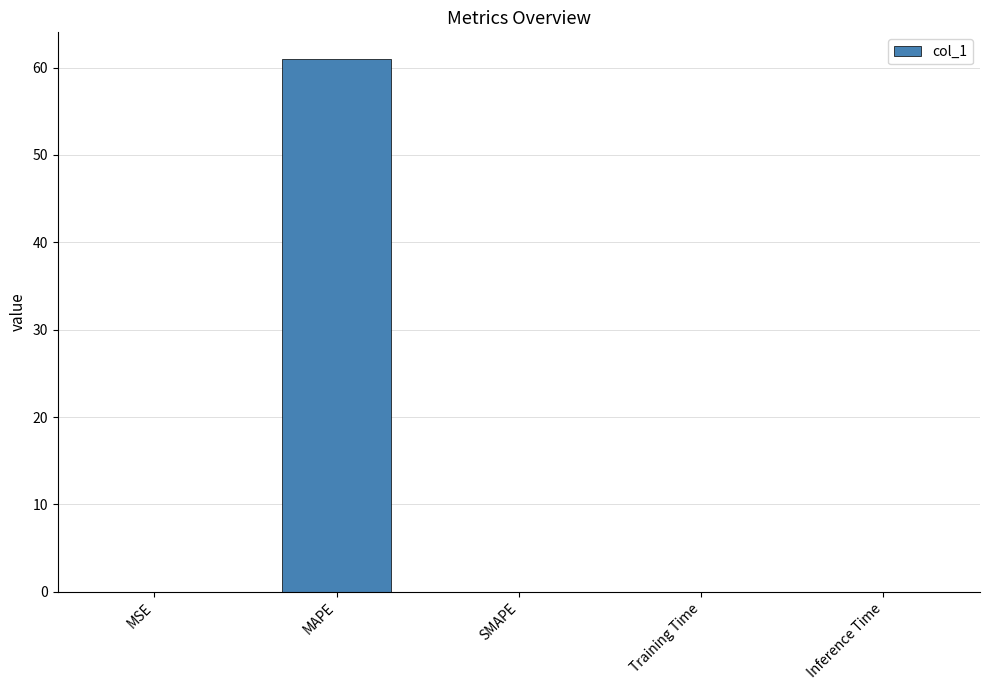

What is the average value?

12.2